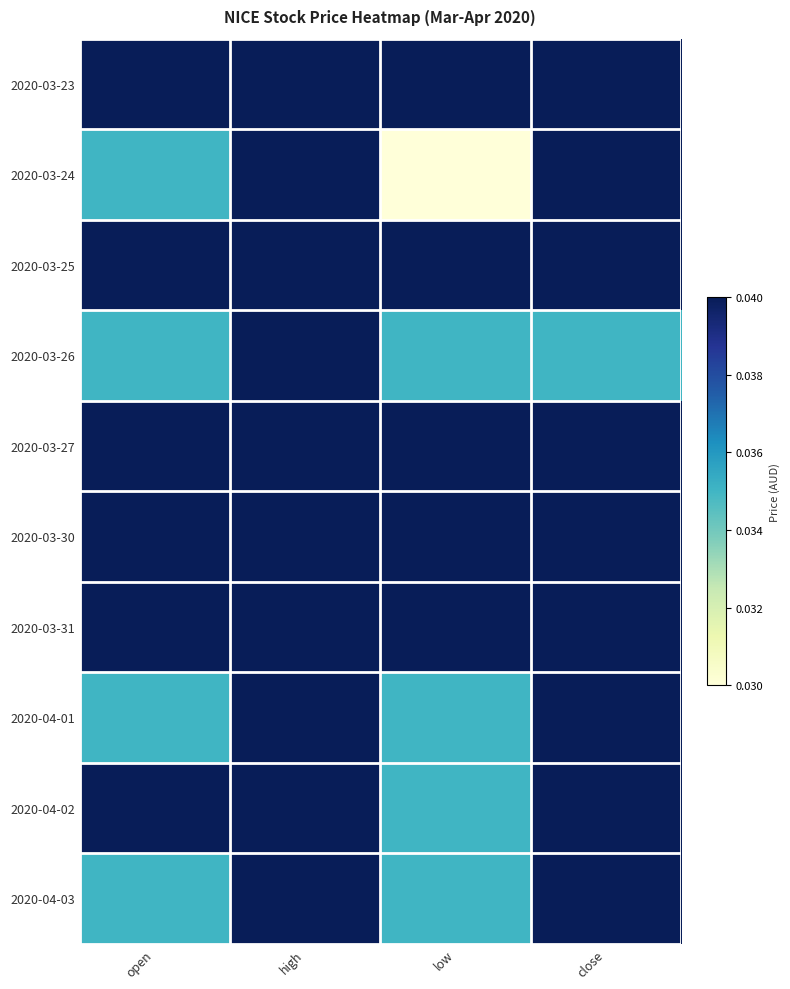

Which series changed the most between high and close?

2020-03-26